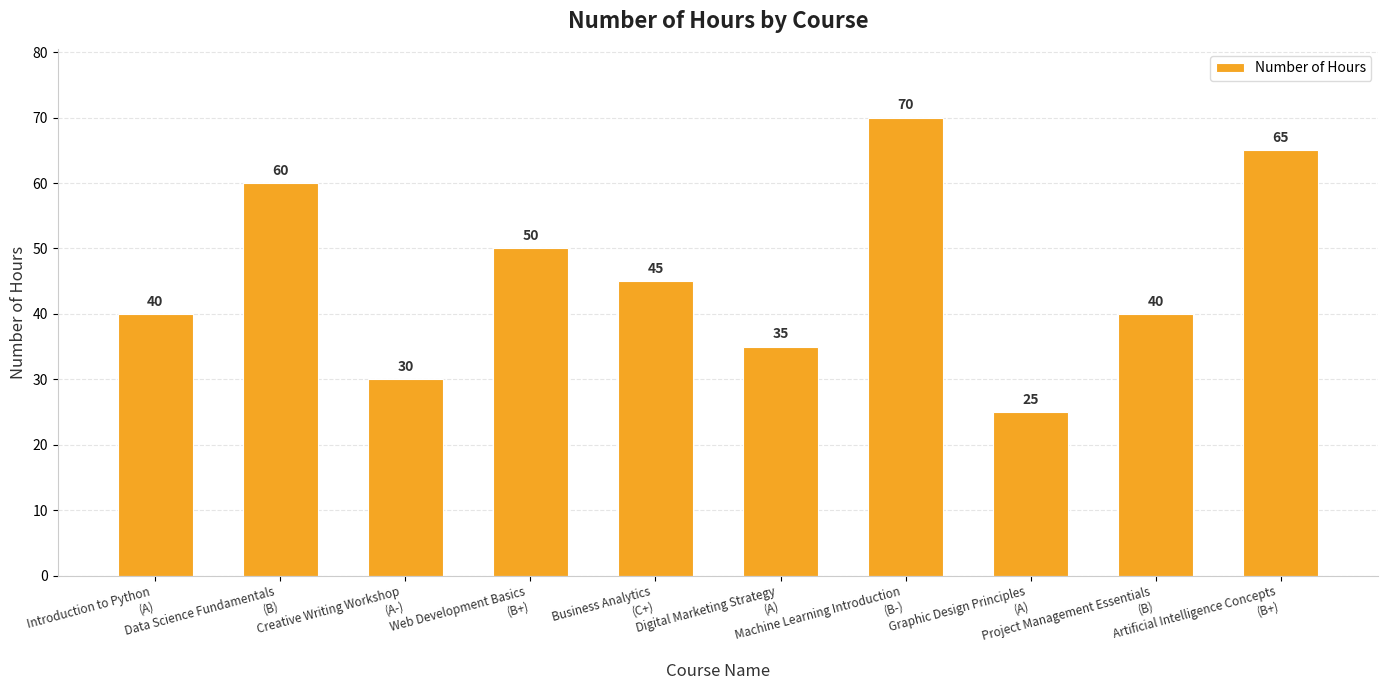

What is the maximum value shown in the chart?

70